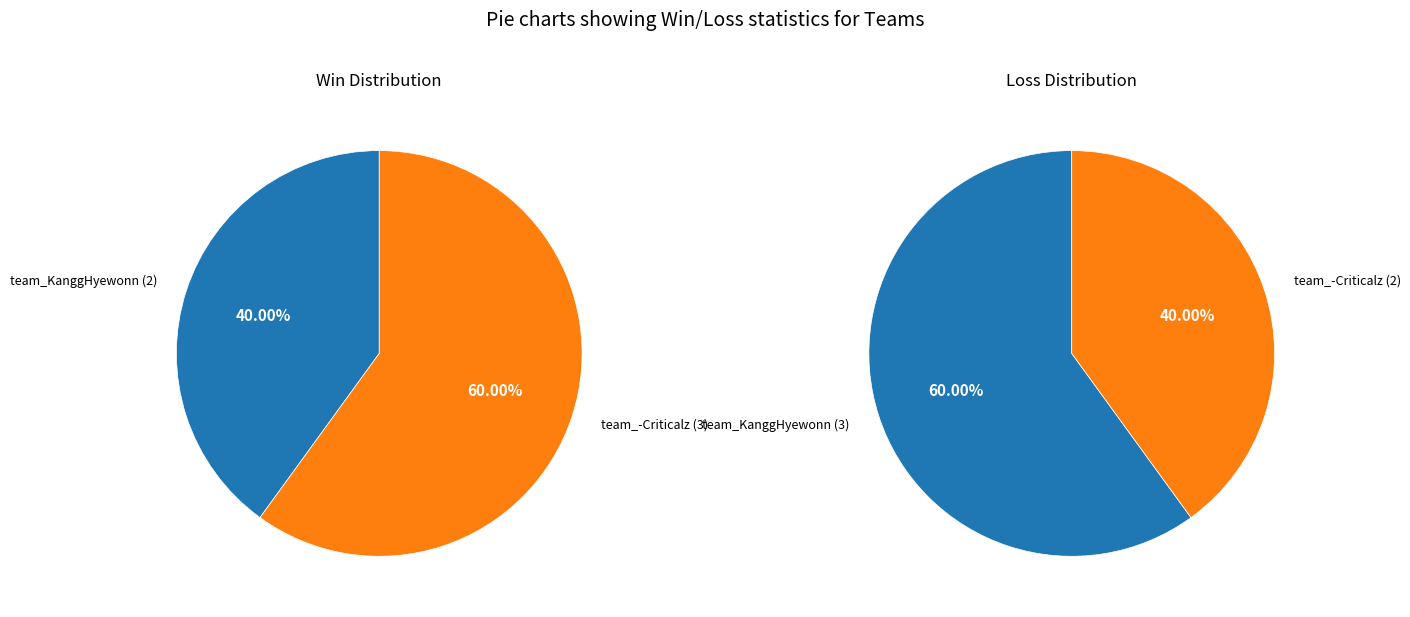

What portion of the pie excludes team_-Criticalz?

40.0%